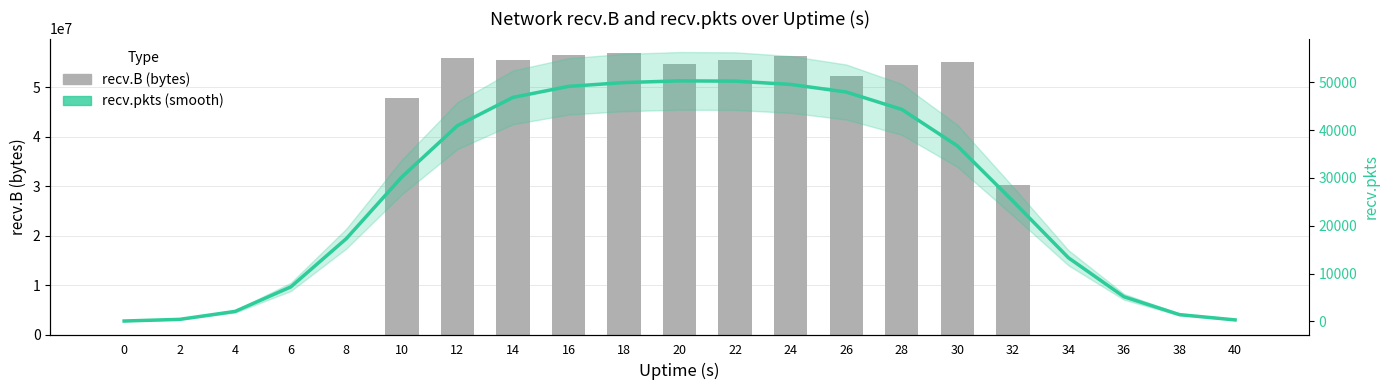

Is it true that recv.pkts (smooth) equals 79558.1 at 28?

False